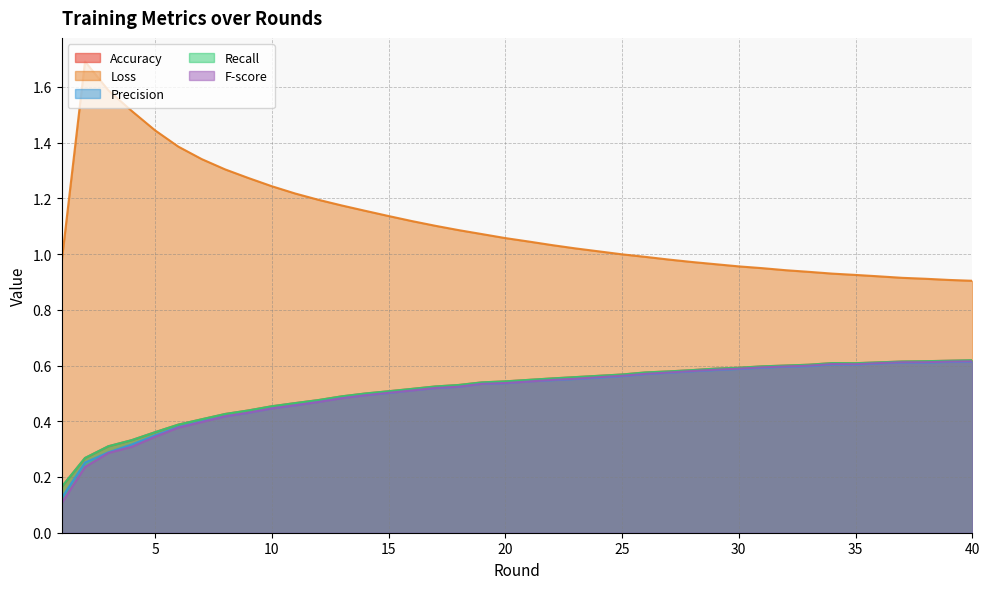

Does the chart have visible grid lines?

Yes